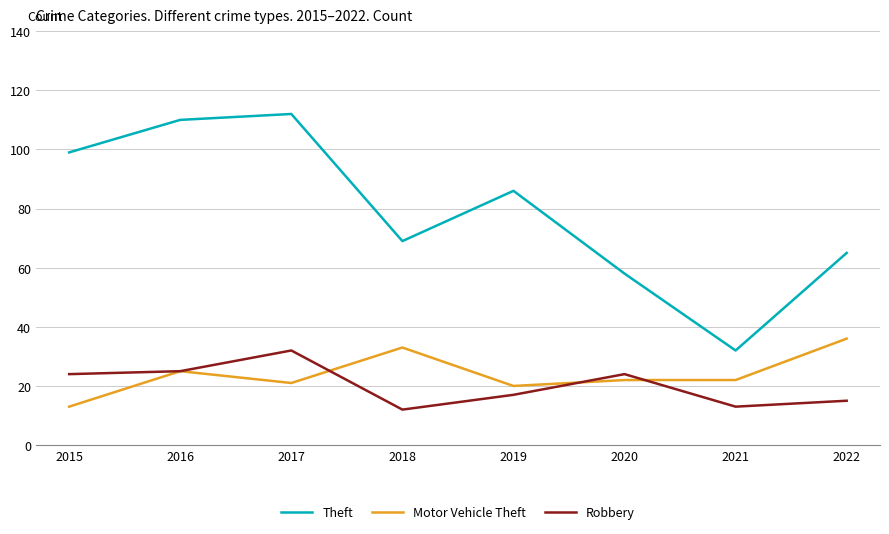

What is the maximum value shown in the chart?

112